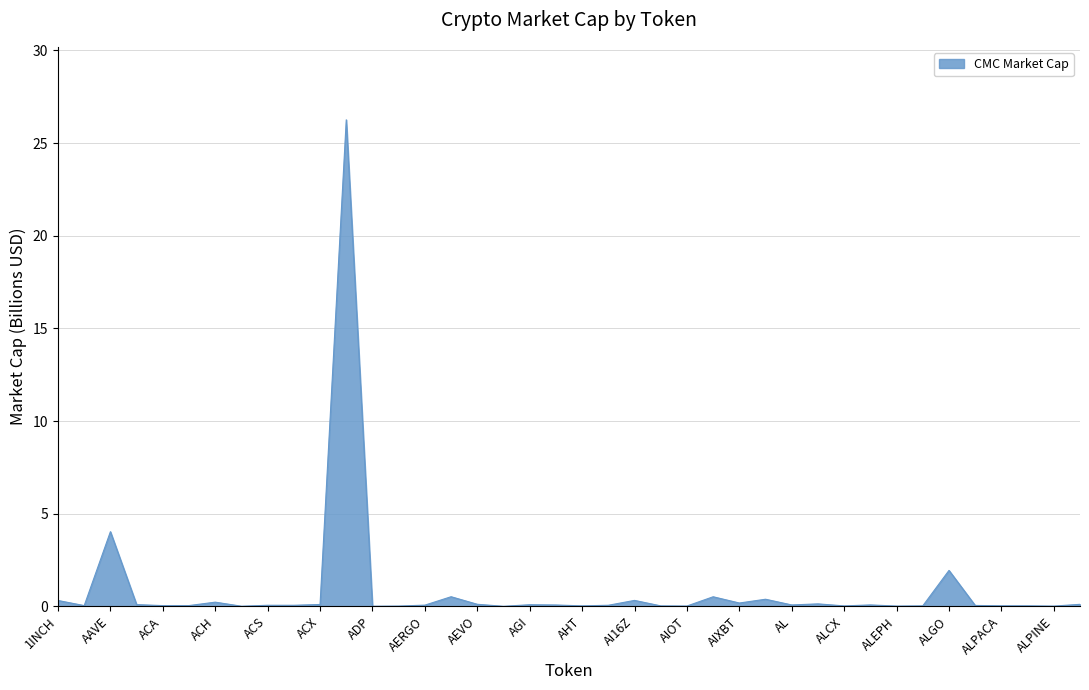

What is the maximum value shown in the chart?

26.3